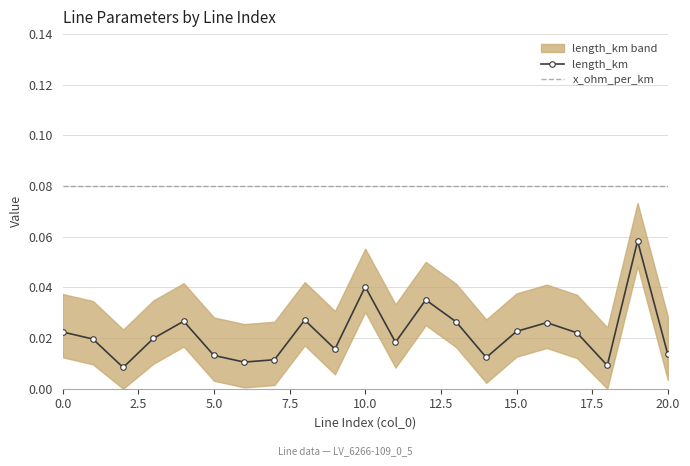

True or false: length_km has a value of 0.0 at 10.

False